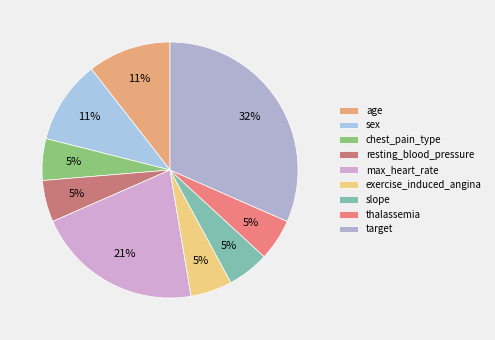

To the nearest percent, what is the difference between the max_heart_rate and thalassemia slice percentages?

16%